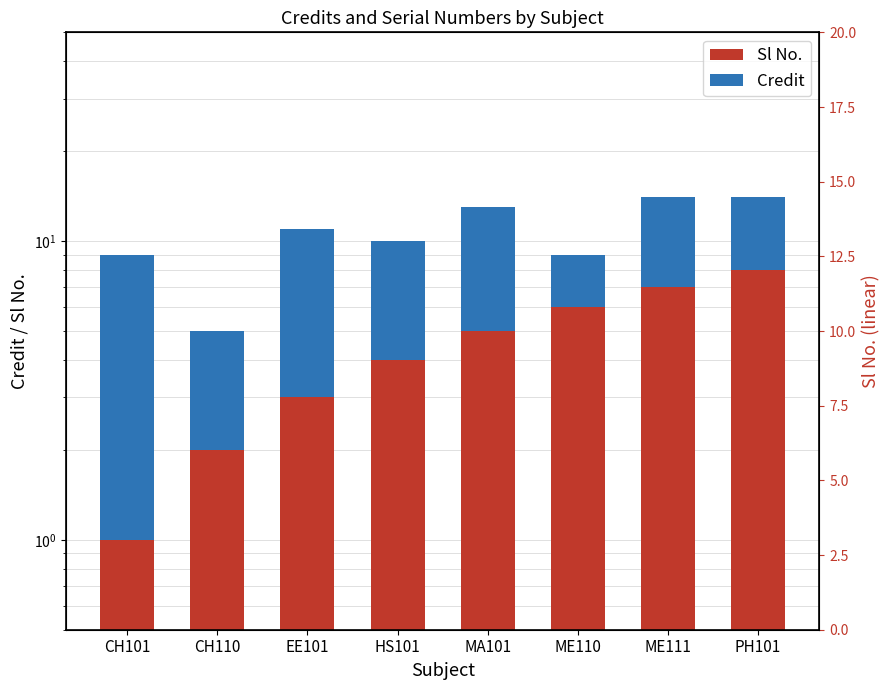

At MA101, list the series in order from smallest to largest.

Sl No., Credit